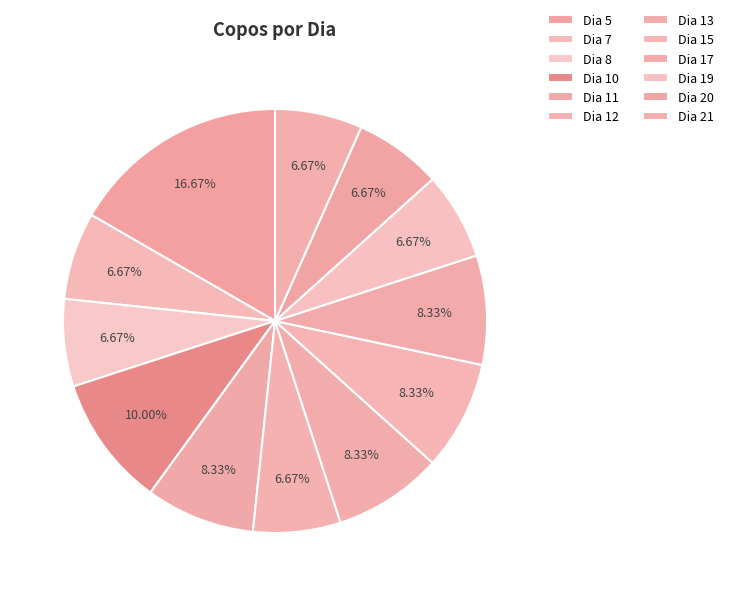

To the nearest percent, what portion does Dia 5 represent?

17%